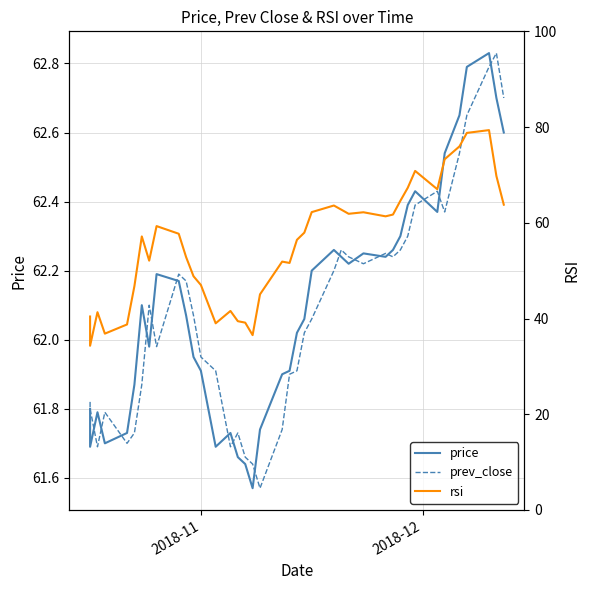

In prev_close, how many points are lower than both neighbors (excluding endpoints)?

8